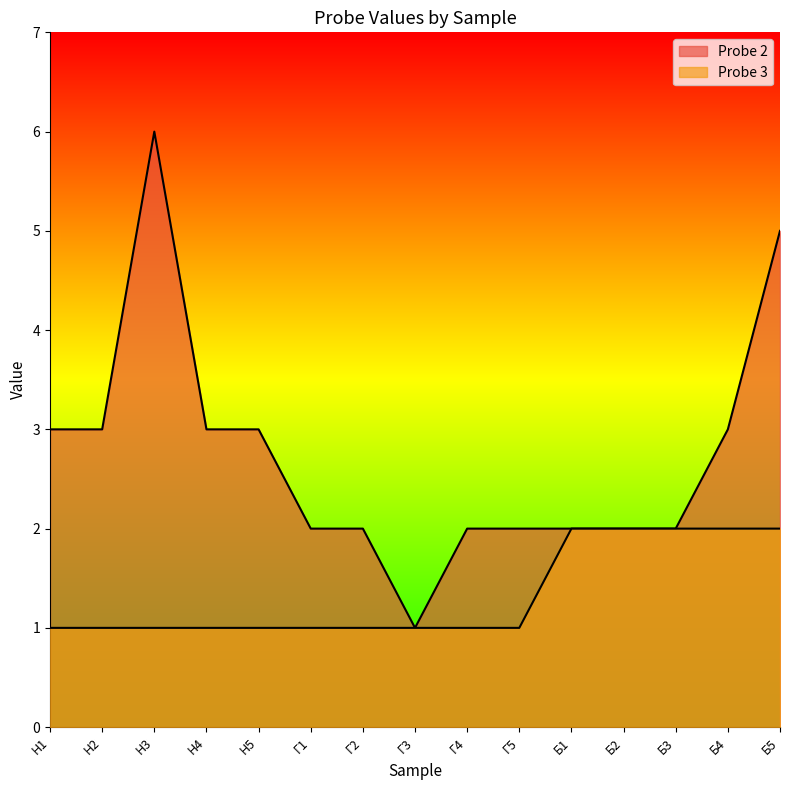

At which label does Probe 2 reach its peak?

Н3